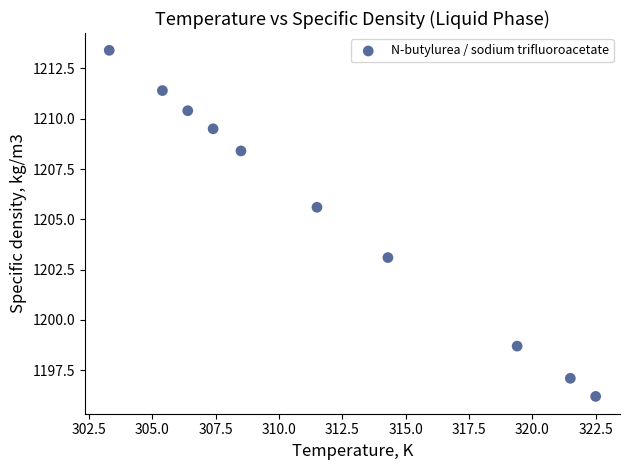

What is the average X value?

312.0